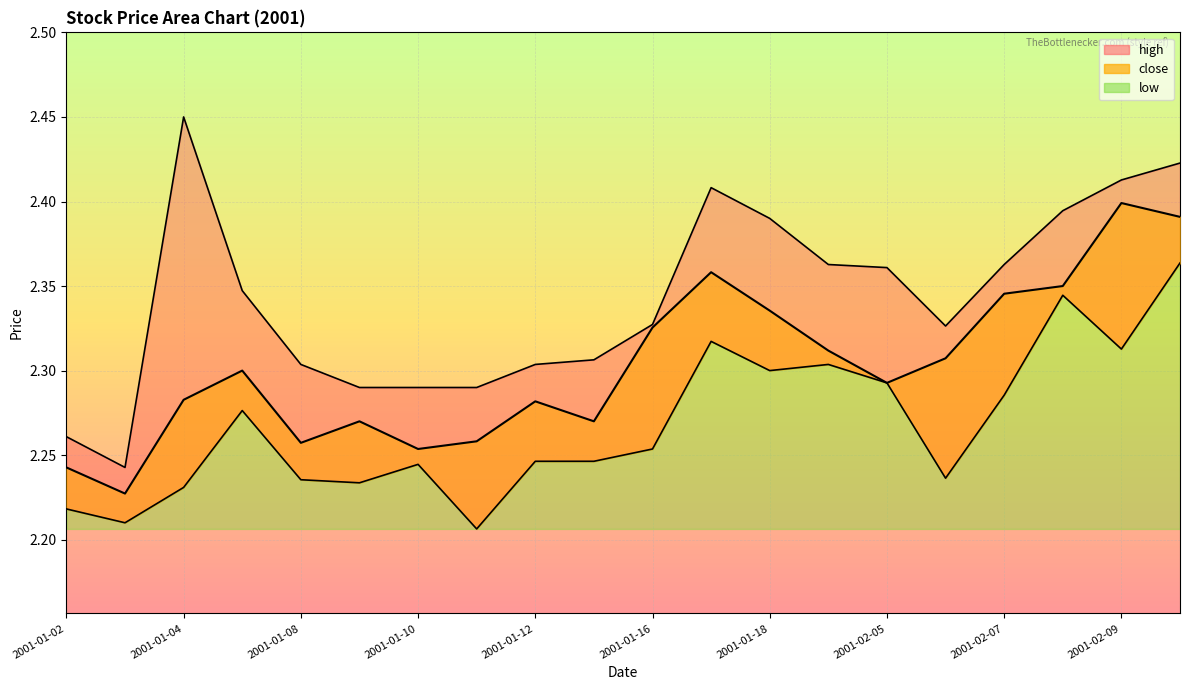

How many distinct data groups are displayed?

3